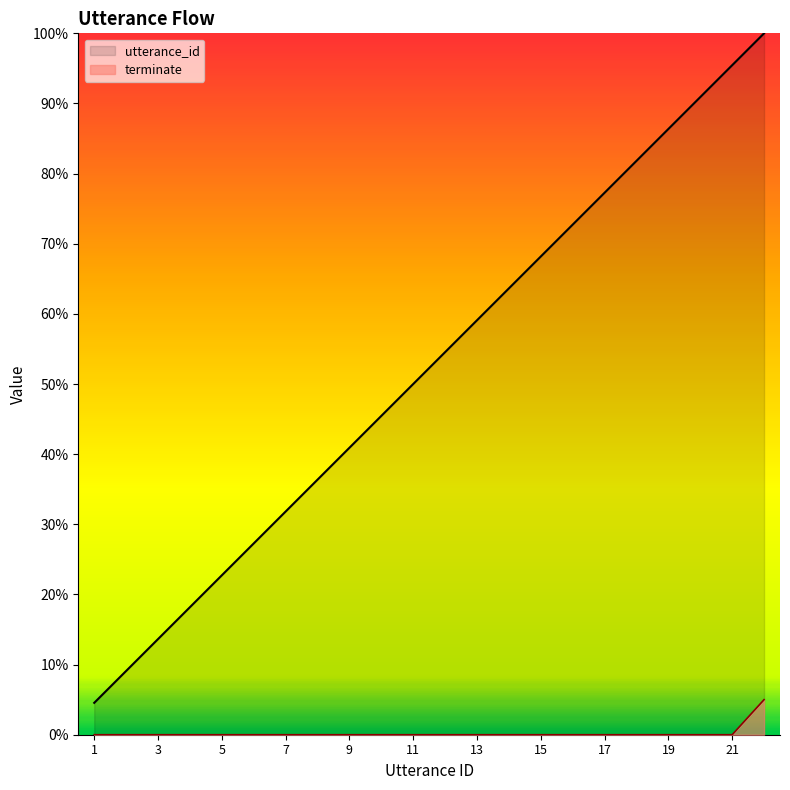

Does the chart have visible grid lines?

No